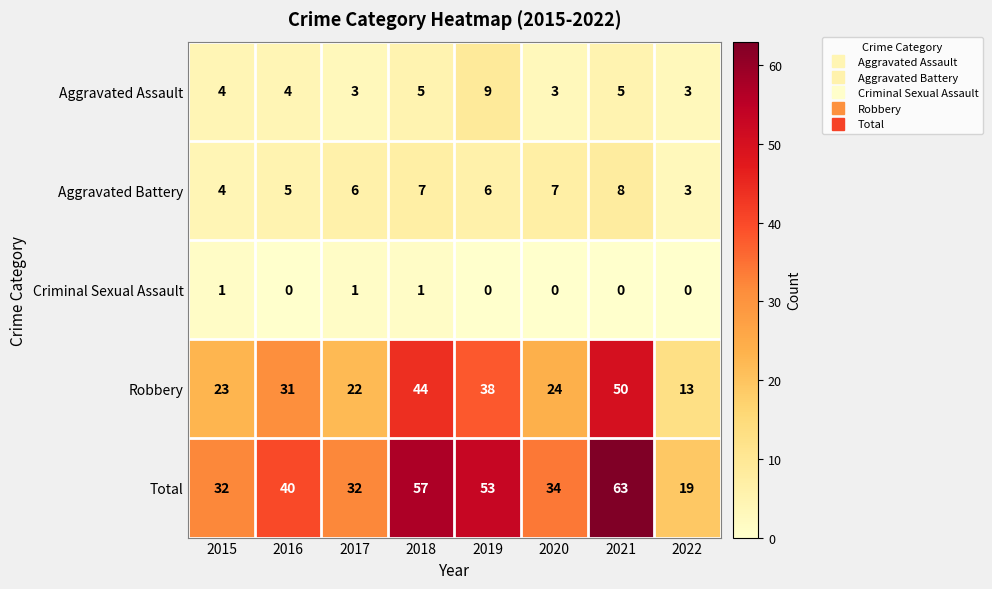

At how many categories does at least one series exceed 24?

7